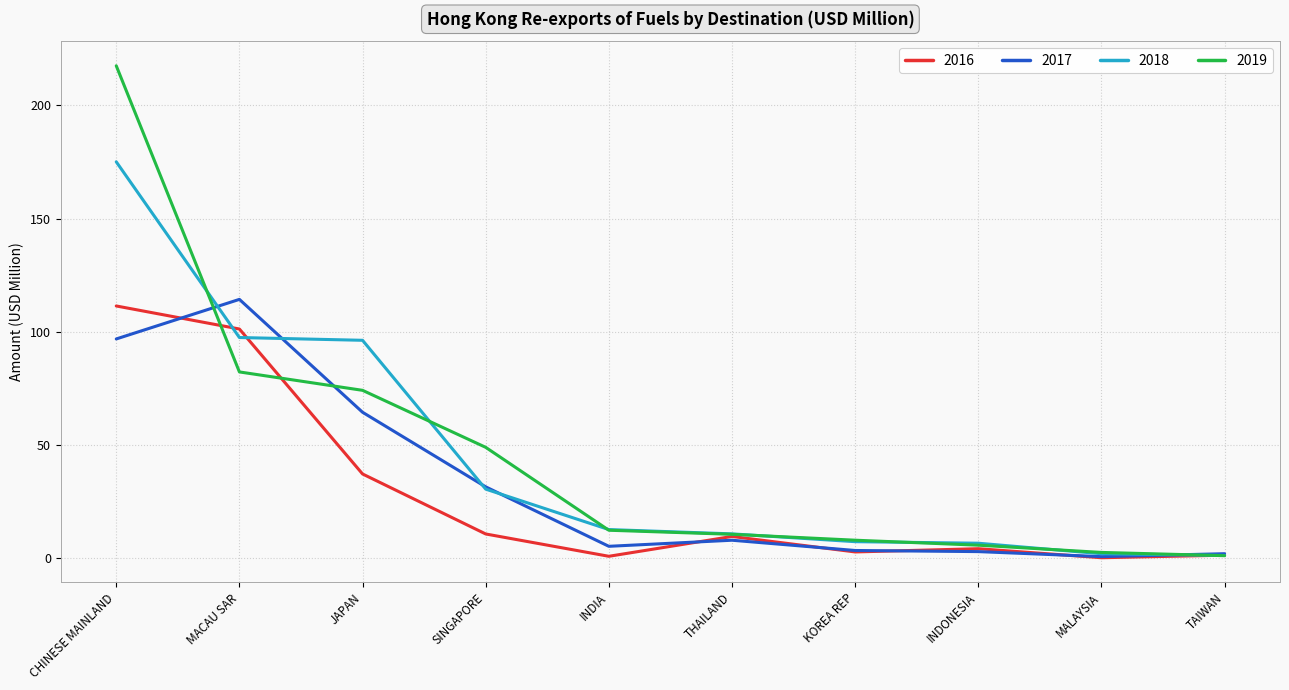

At which category is the sum across all series the highest?

CHINESE MAINLAND